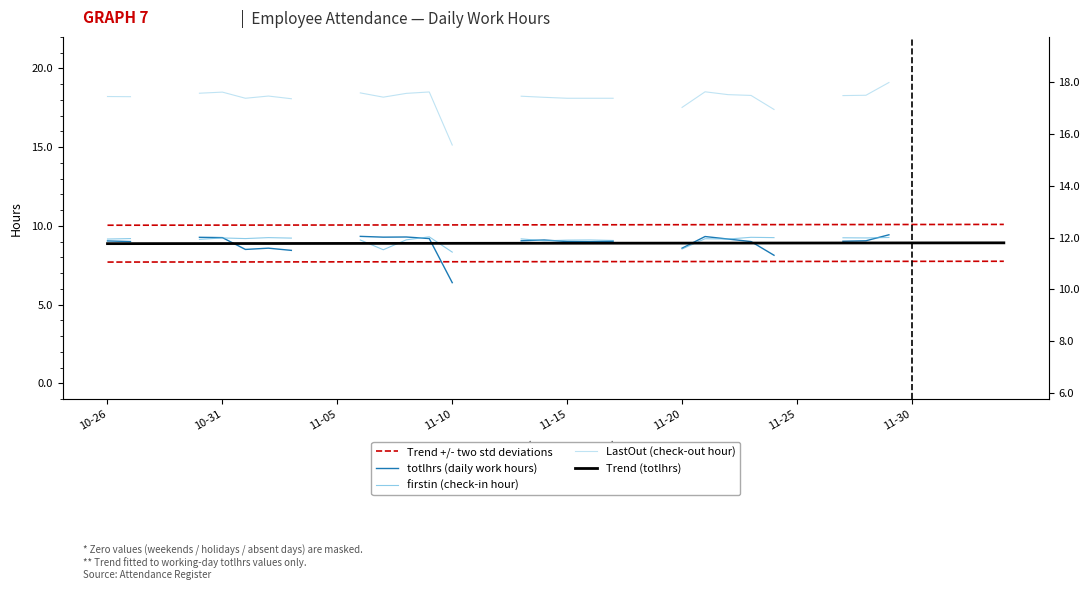

What is the lowest value of the firstin (check-in hour) series?

8.3